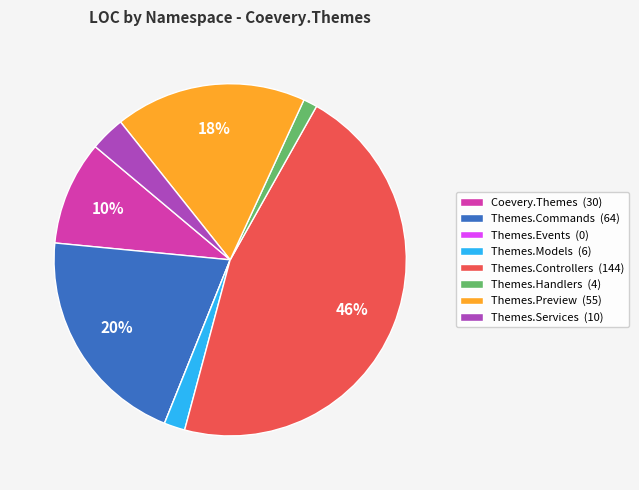

Which slice is the largest?

Themes.Controllers (144)